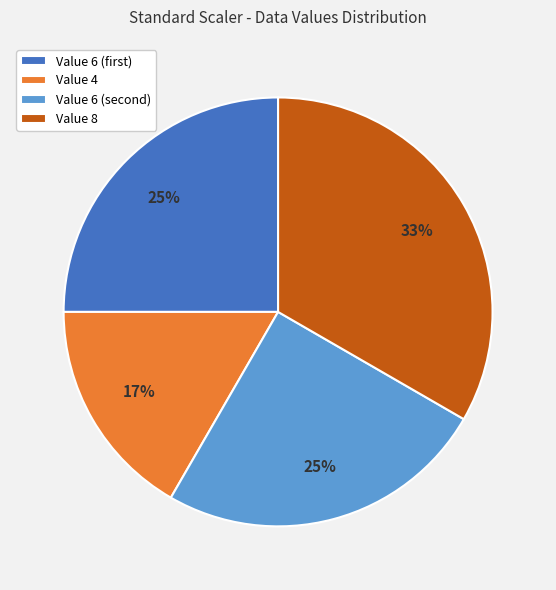

The Value 4 slice represents 30% of the pie. True or false?

False